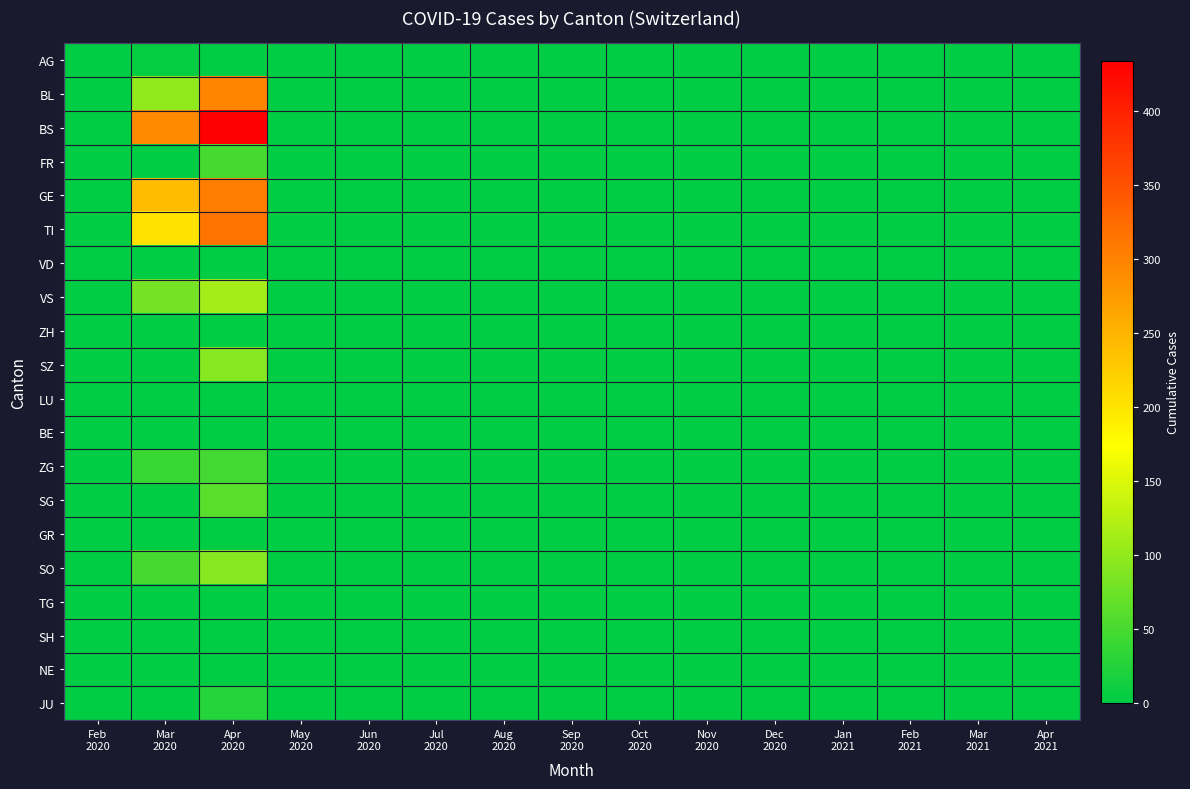

Which label corresponds to the smallest value in the chart?

Feb
2020